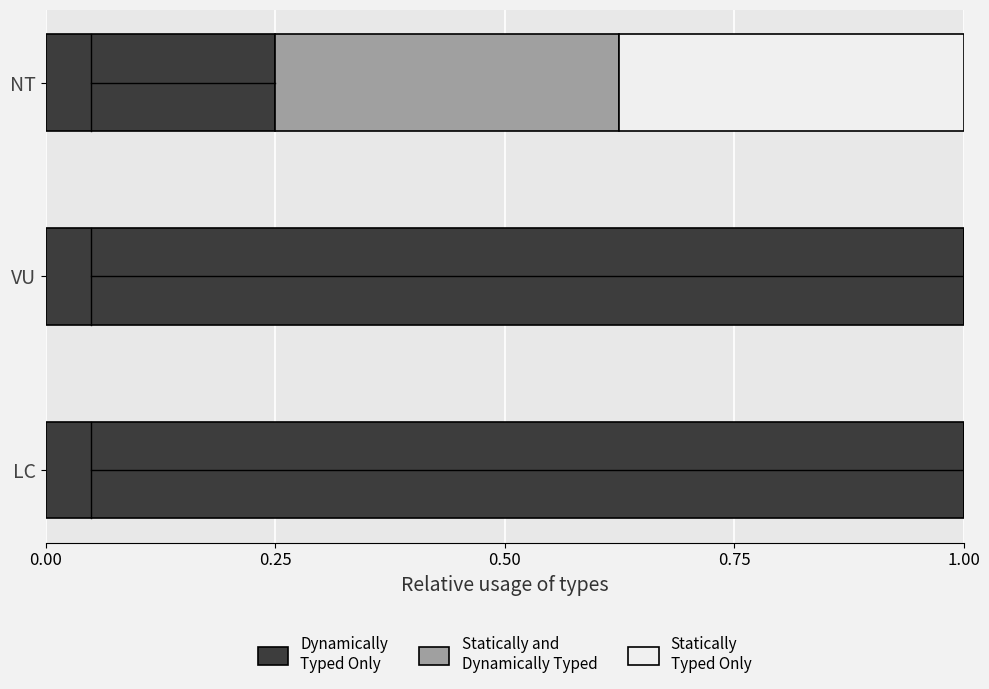

What is the total value across all series at VU?

1.0